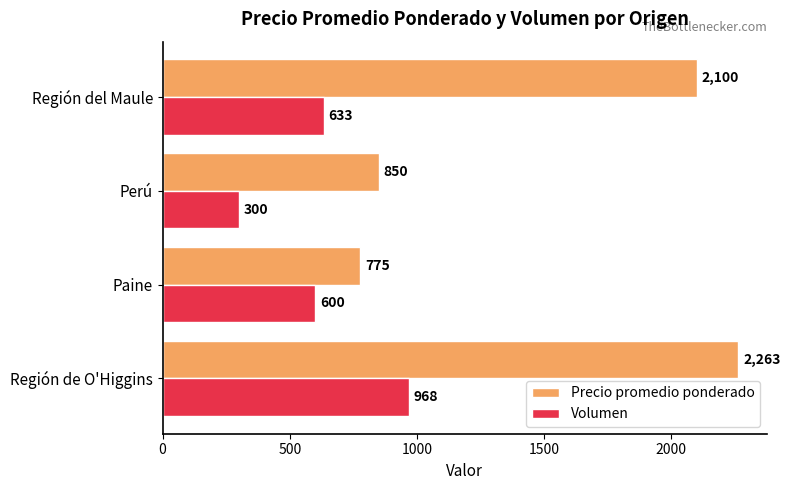

At how many categories does at least one series exceed 666?

4